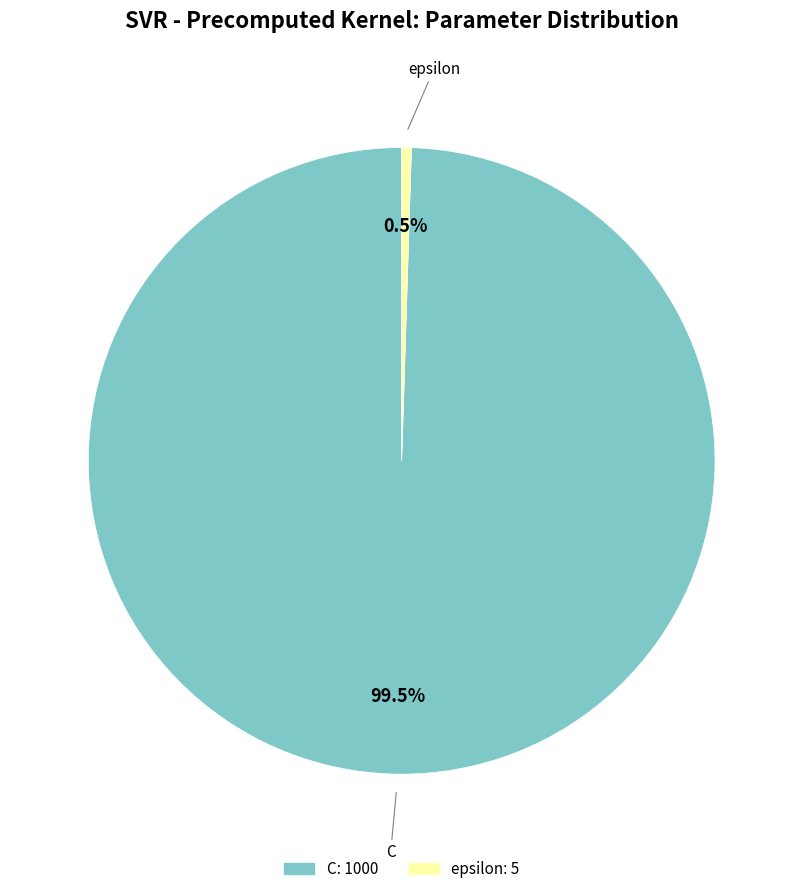

What percentage do C and epsilon together represent?

100.0%